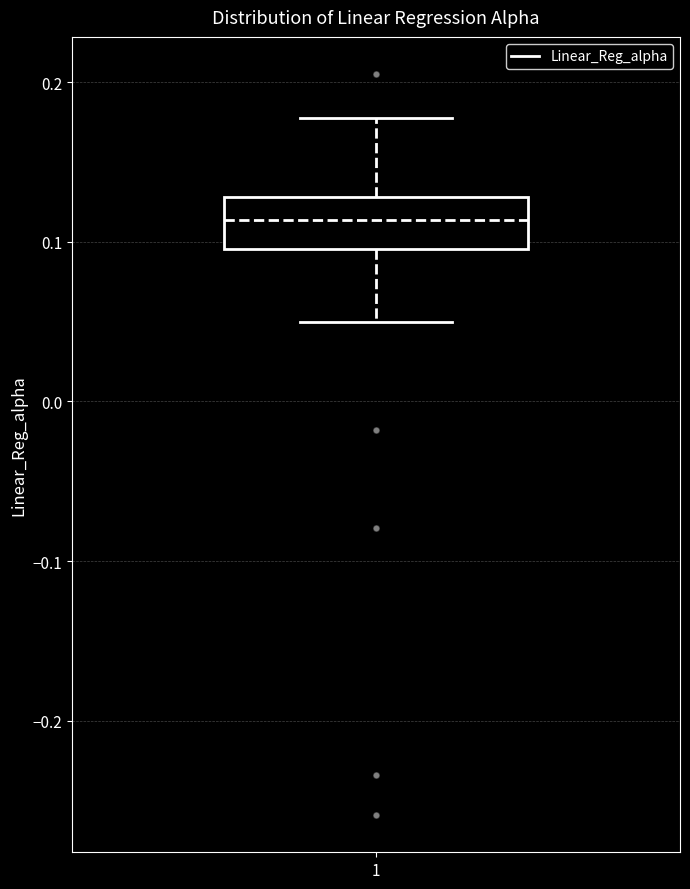

Read this box plot against the y-axis: the position of the median line, the range covered by the box, and the ends of both whiskers. The values are not printed on the chart, so give them approximately, as read against the axis.

median 0.11, box 0.10 to 0.13, whiskers 0.05 to 0.18